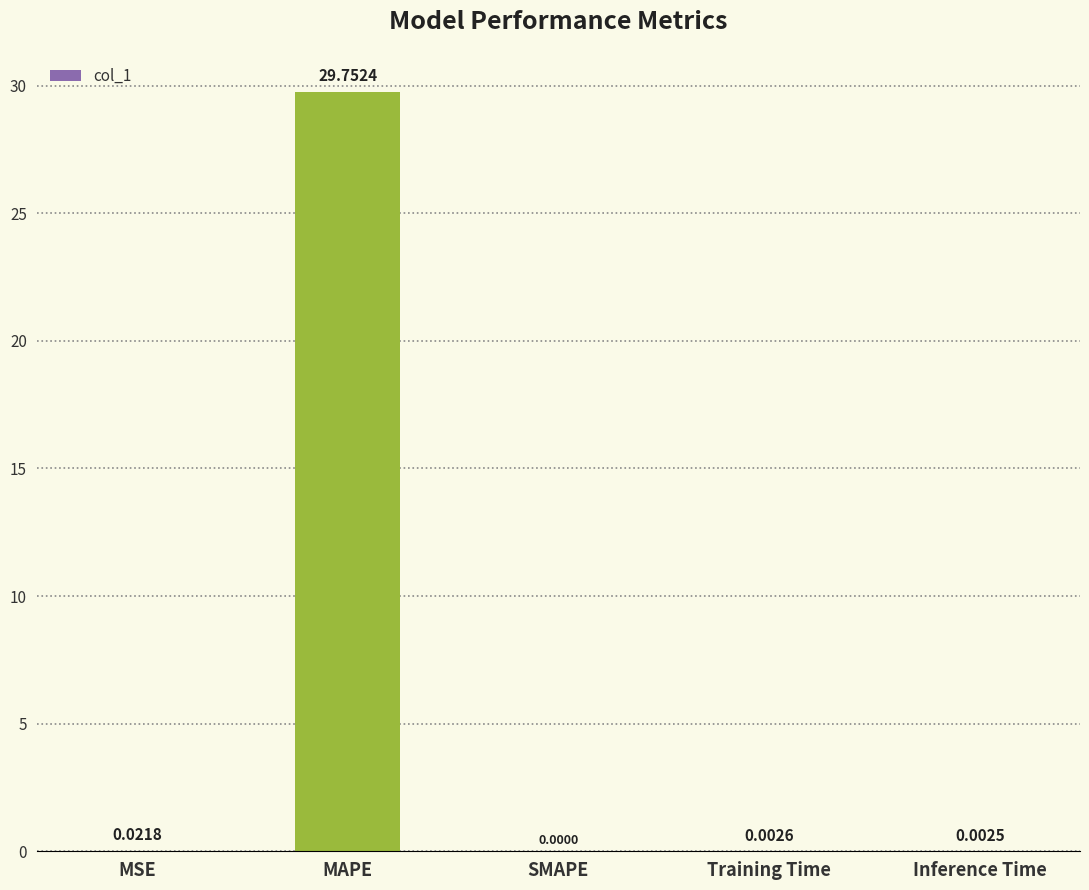

What is the sum of all values?

29.8